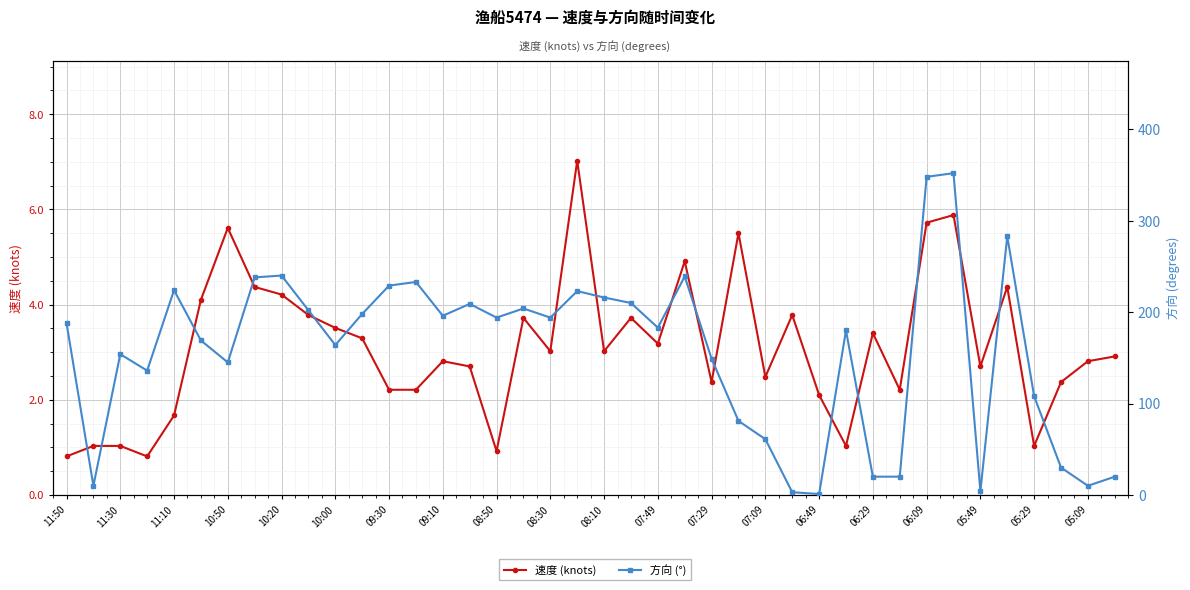

What are all the series names shown in the legend?

速度 (knots), 方向 (°)